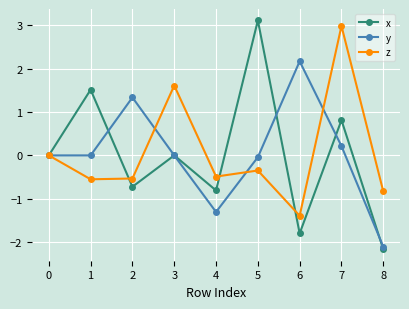

Which series changed the most between 1 and 7?

z